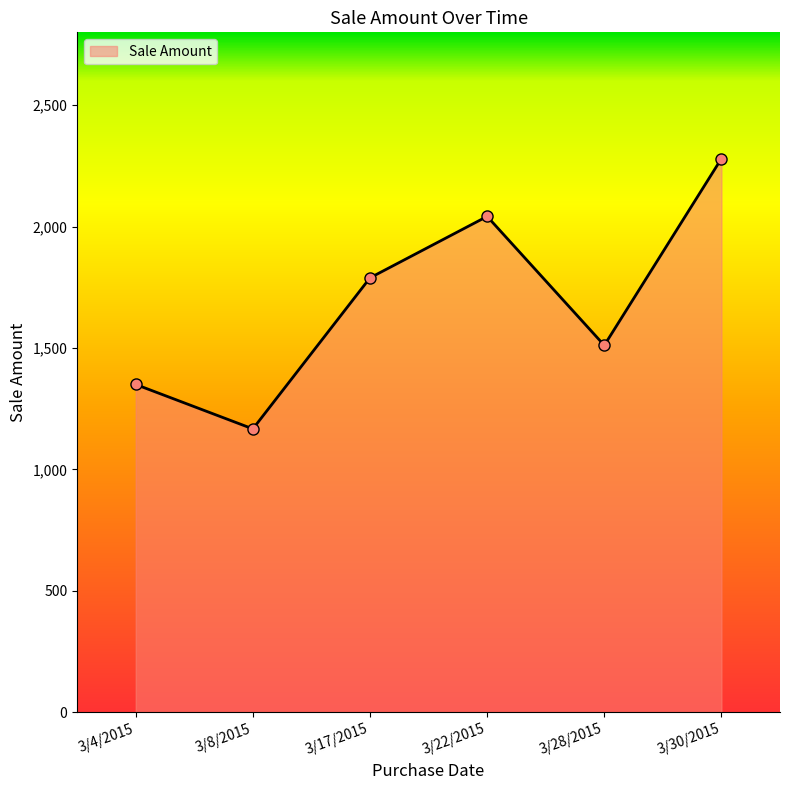

What is the difference between the values at 3/30/2015 and 3/28/2015?

769